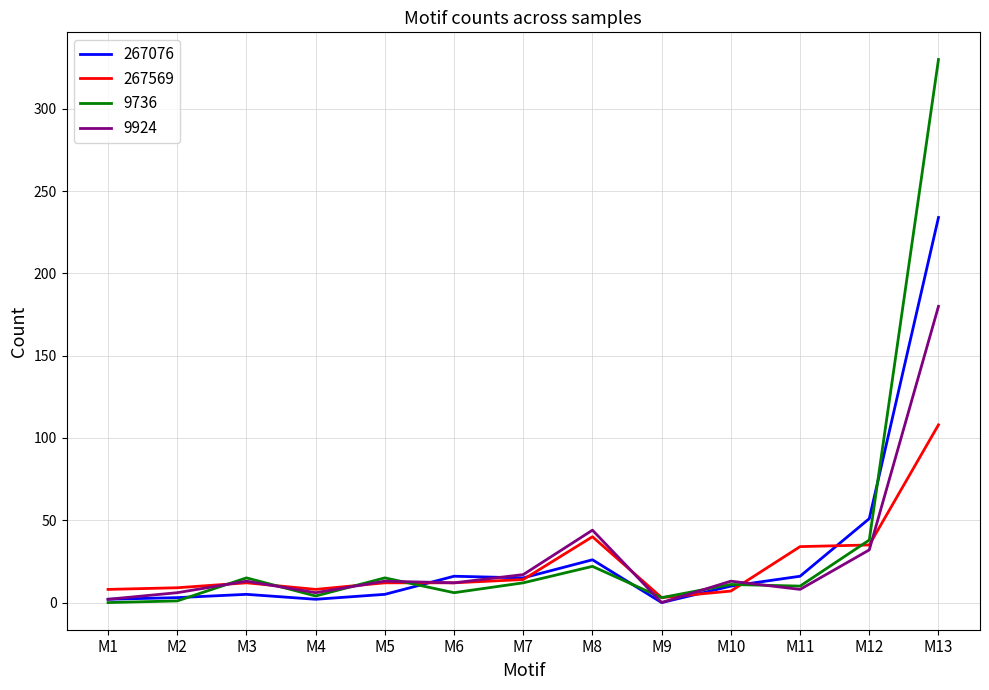

List the series in order of their peak value, lowest first.

267569, 9924, 267076, 9736